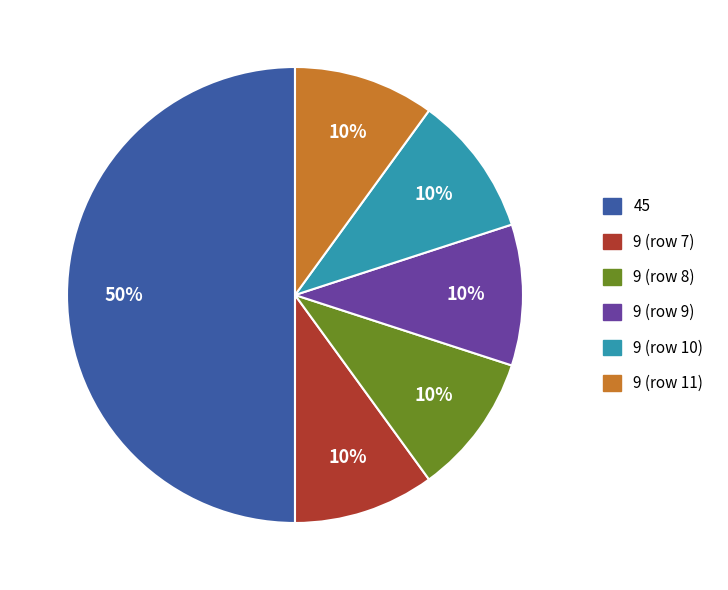

Which slice is the largest?

45